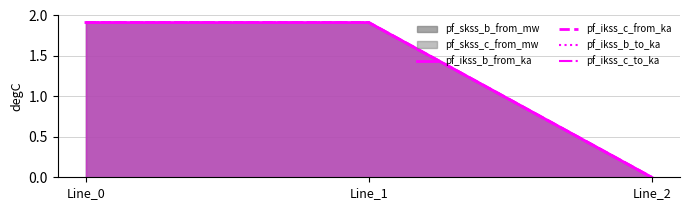

Rank the series at Line_2 from highest to lowest value.

pf_ikss_b_from_ka, pf_ikss_c_from_ka, pf_ikss_b_to_ka, pf_ikss_c_to_ka